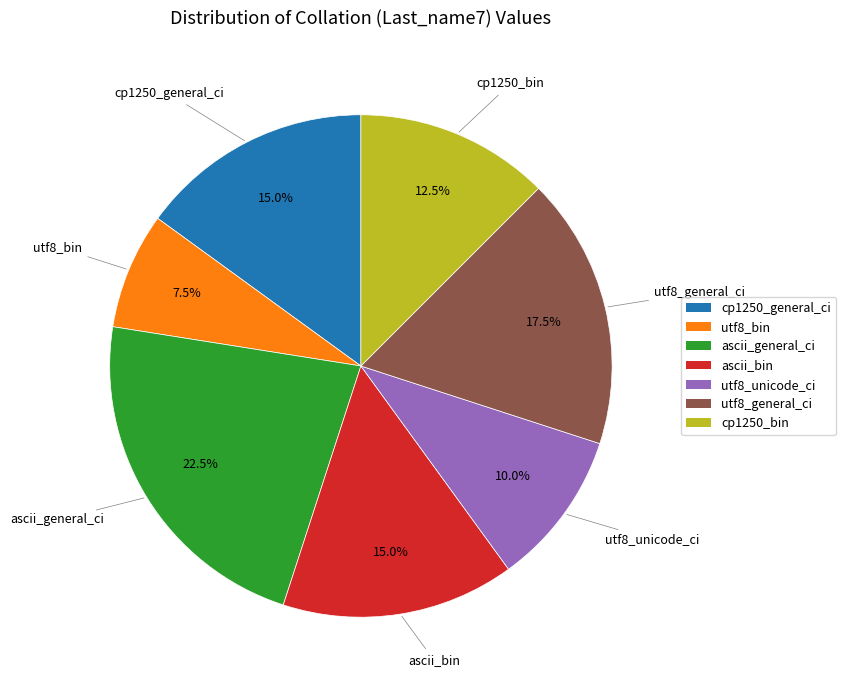

How many slices are in this pie chart?

7